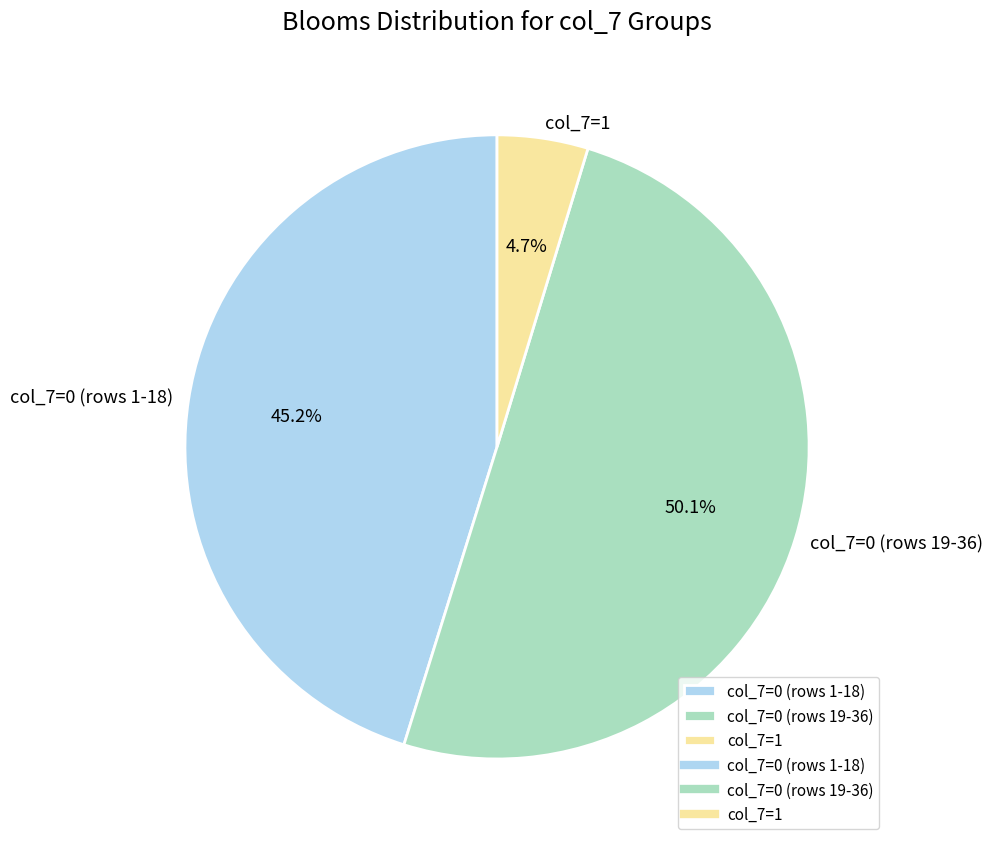

Approximately how many times larger is the value at col_7=0 (rows 19-36) compared to col_7=1?

10.7